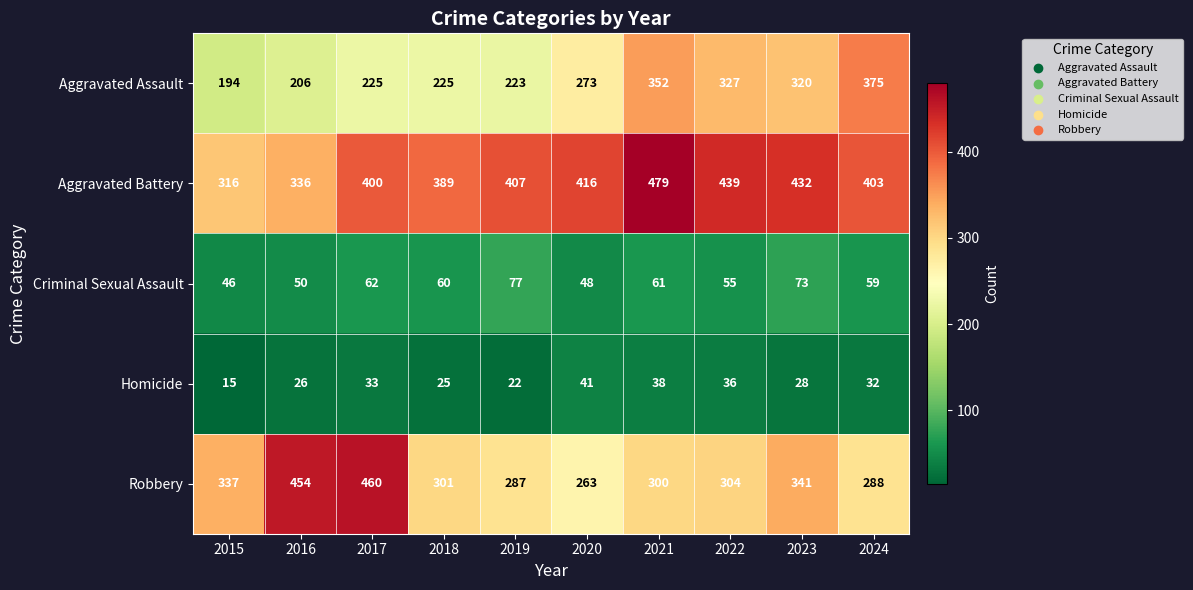

What is the maximum value shown in the chart?

479